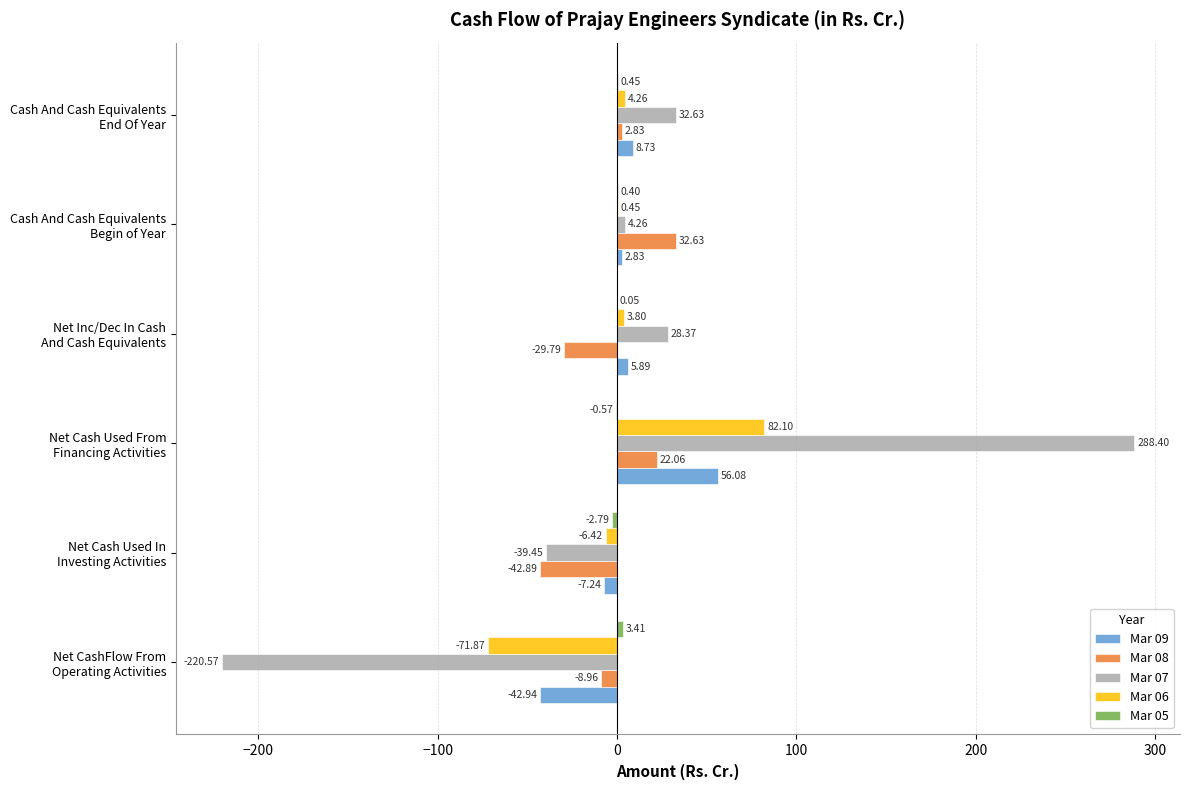

Which series has the largest total across all categories?

Mar 07